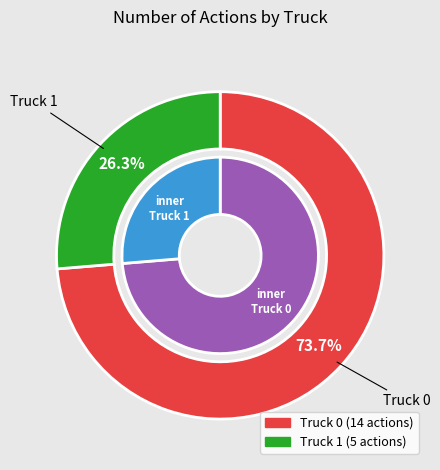

Rank the categories by value from lowest to highest.

Truck 1, Truck 0